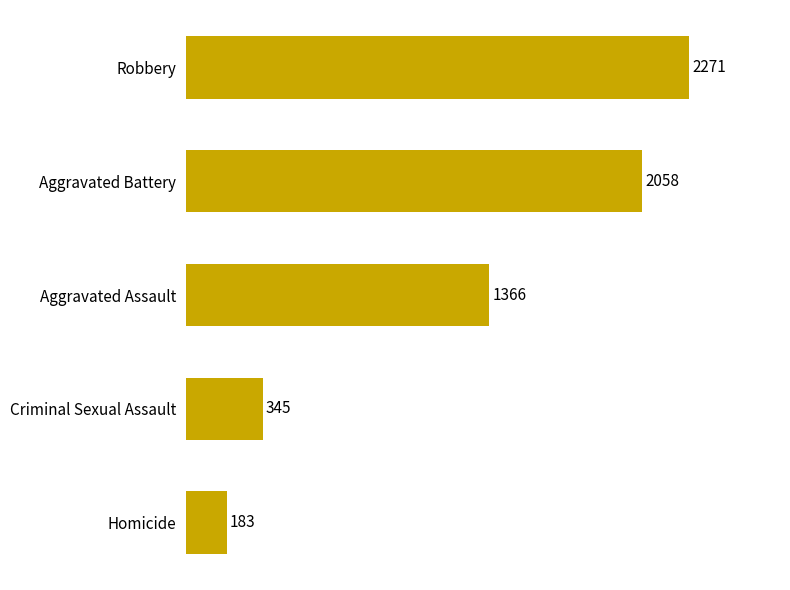

How many distinct data groups are displayed?

1